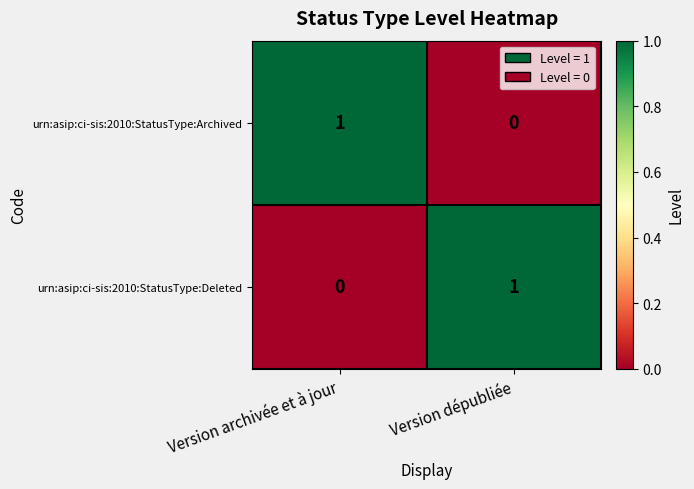

Is the value of urn:asip:ci-sis:2010:StatusType:Archived at Version archivée et à jour greater than the value of urn:asip:ci-sis:2010:StatusType:Deleted at Version archivée et à jour?

Yes